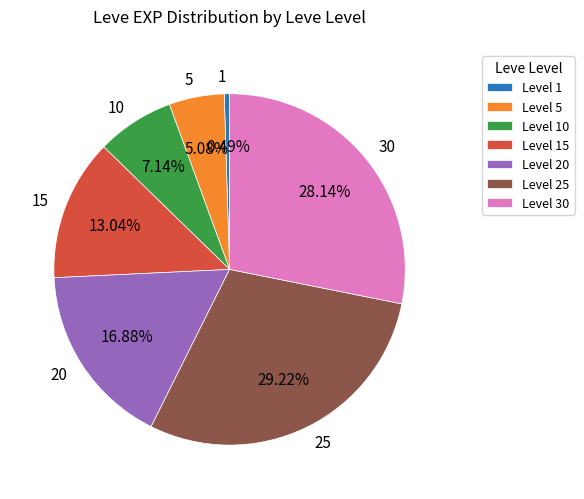

Which slice is the largest?

Level 25